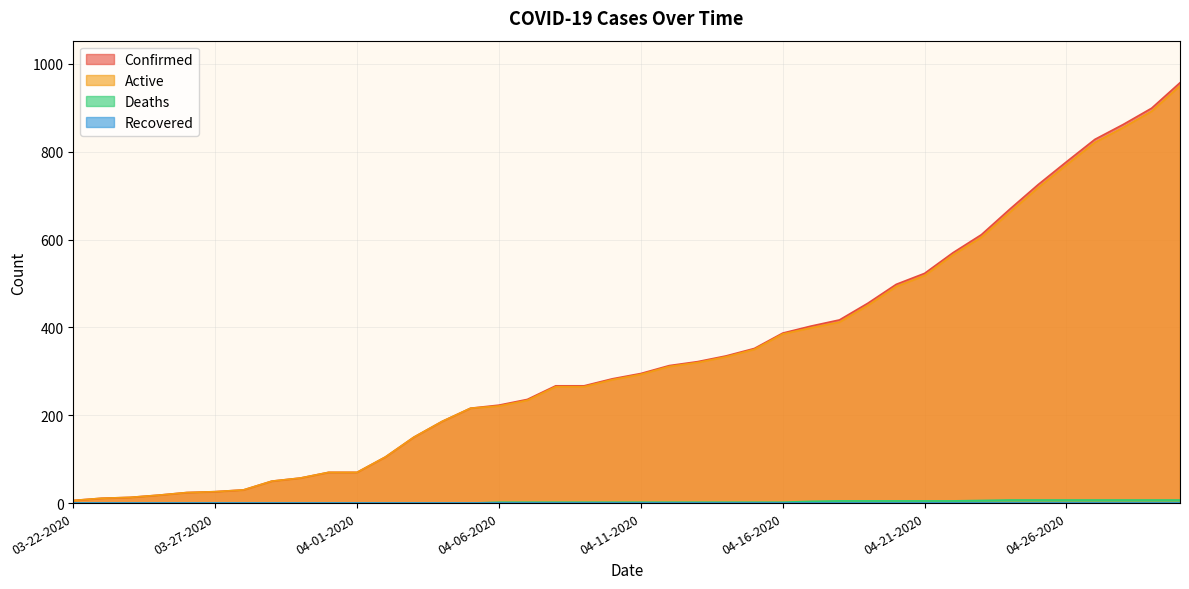

How many values in the Active series are below 293?

20